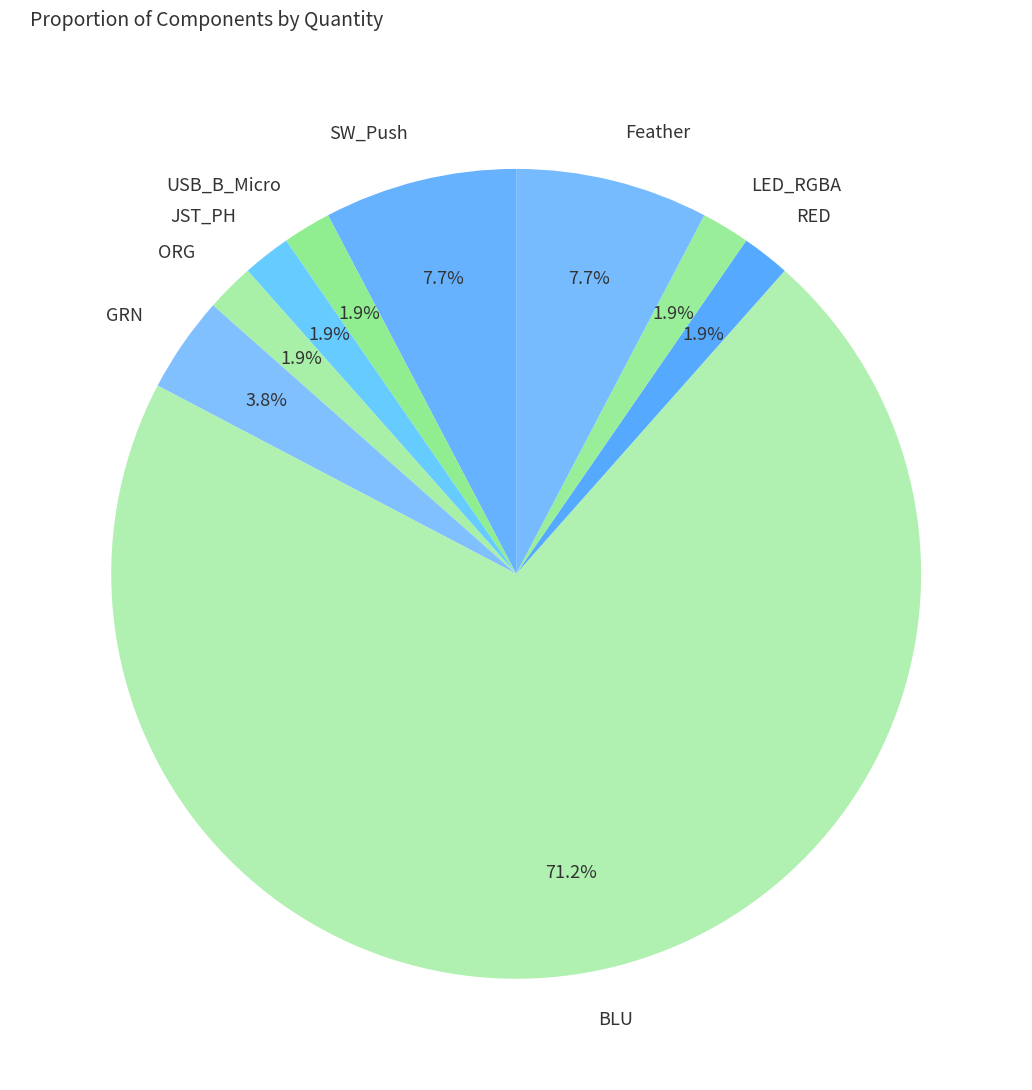

What is the total percentage of GRN and SW_Push?

11.5%